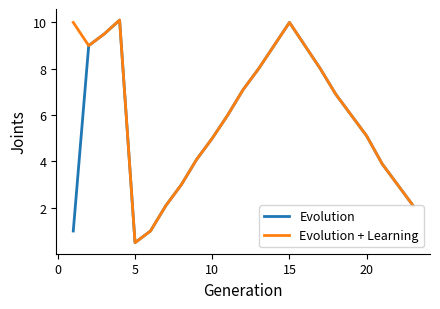

What is the lowest value of the Evolution series?

0.5